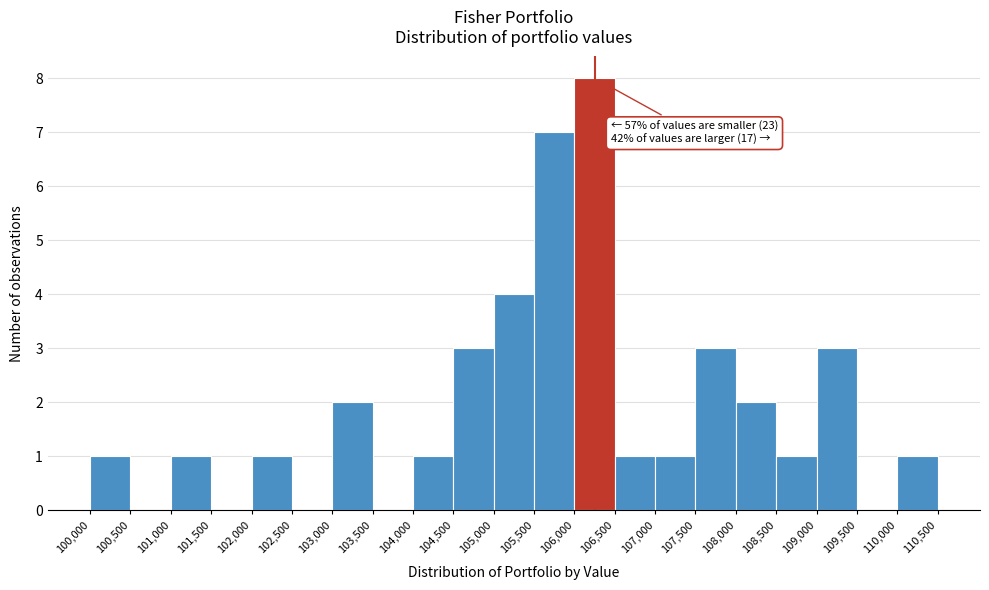

Which range on the x-axis has the tallest bar?

106,000 to 106,500